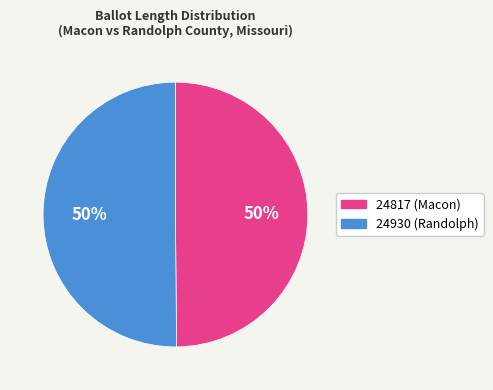

True or false: 24817 (Macon) accounts for 64% of the total.

False